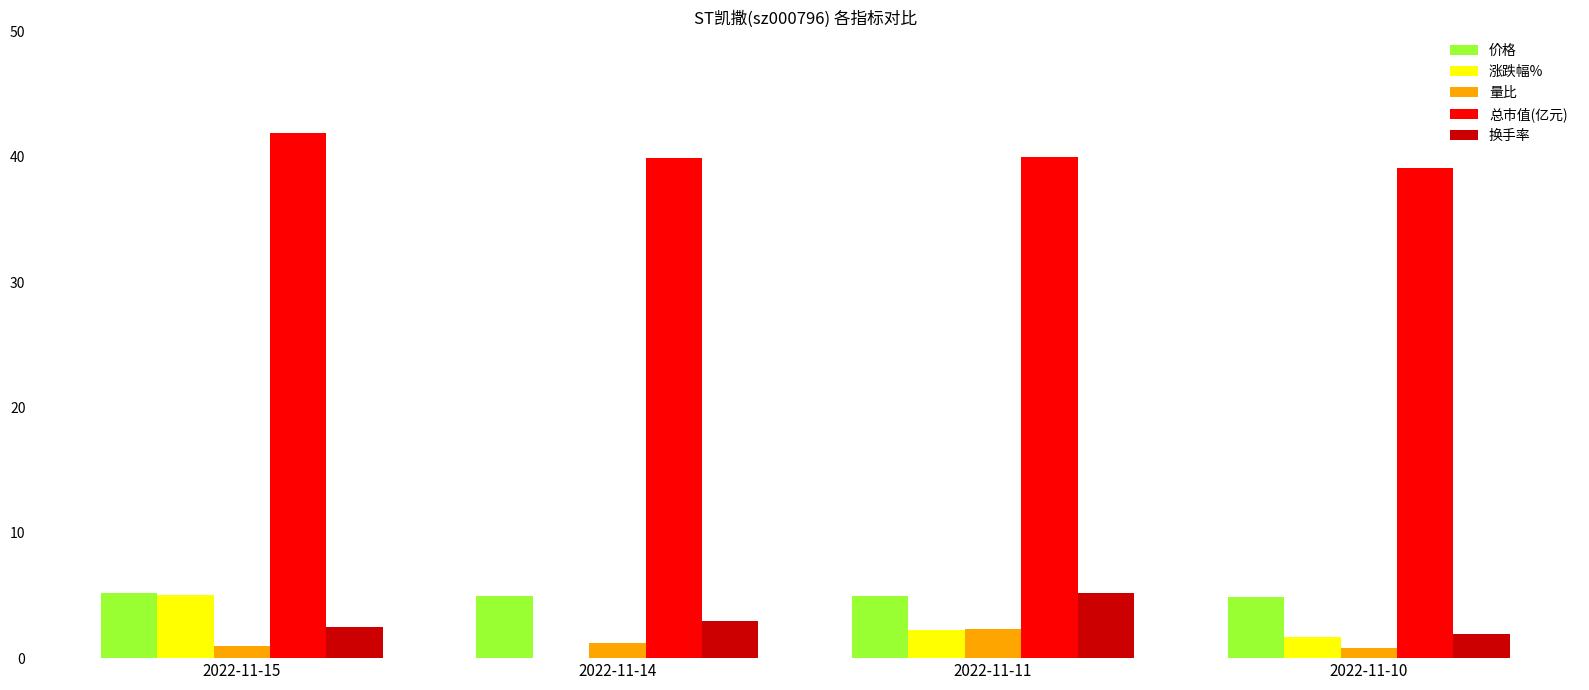

The value of 价格 at 2022-11-15 is 5.2. True or false?

True